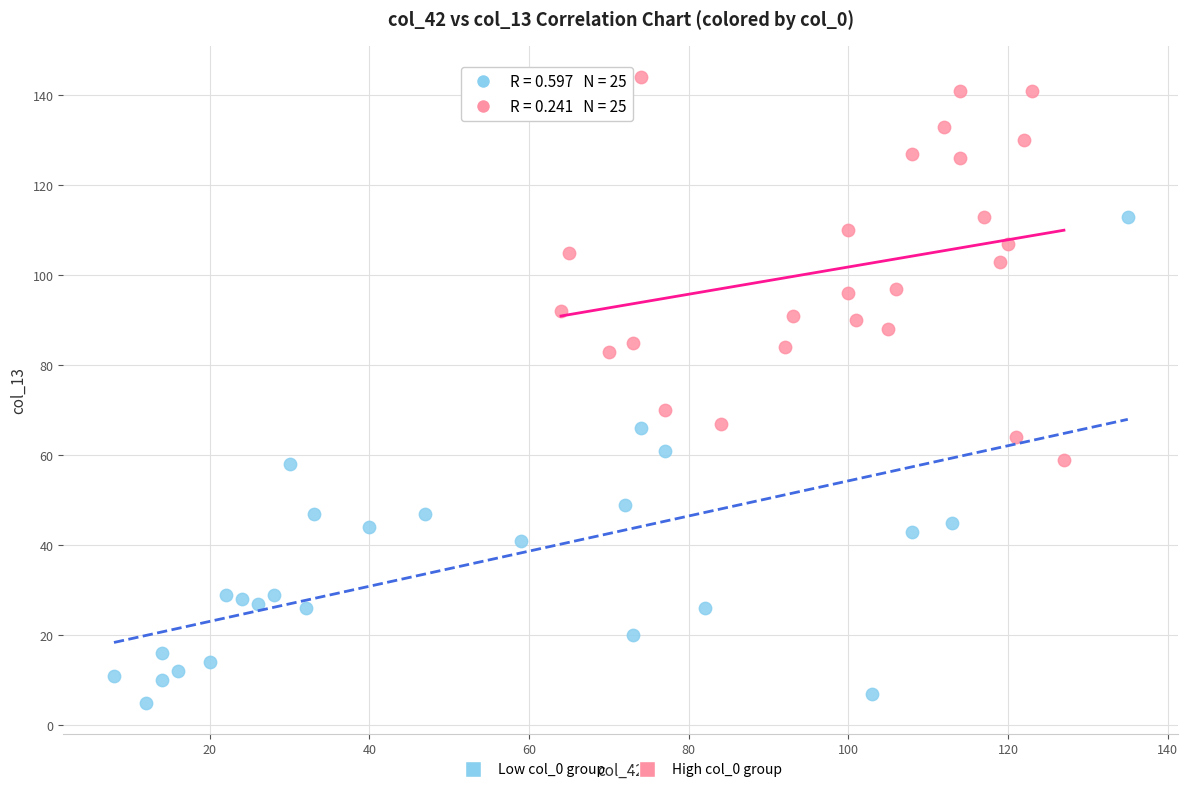

Which series contains the lowest Y value?

Low col_0 group